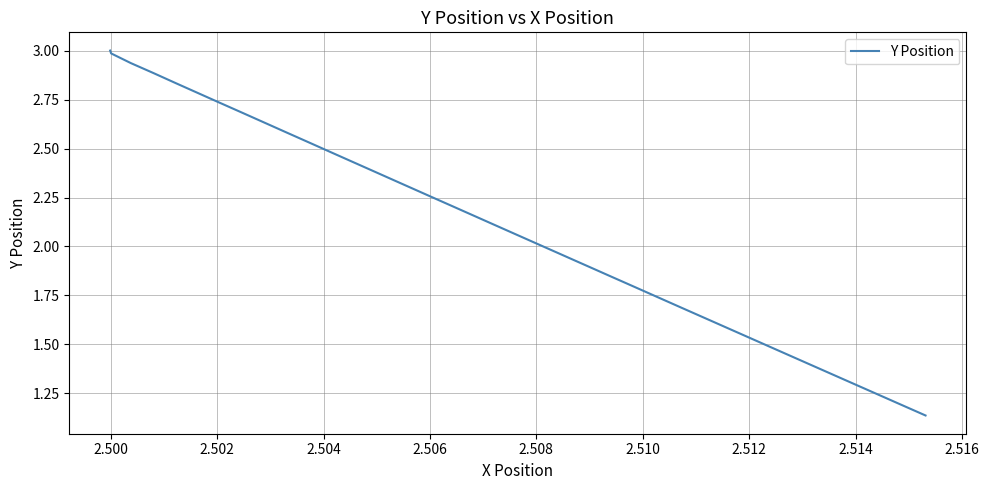

What is the greatest value displayed?

3.0